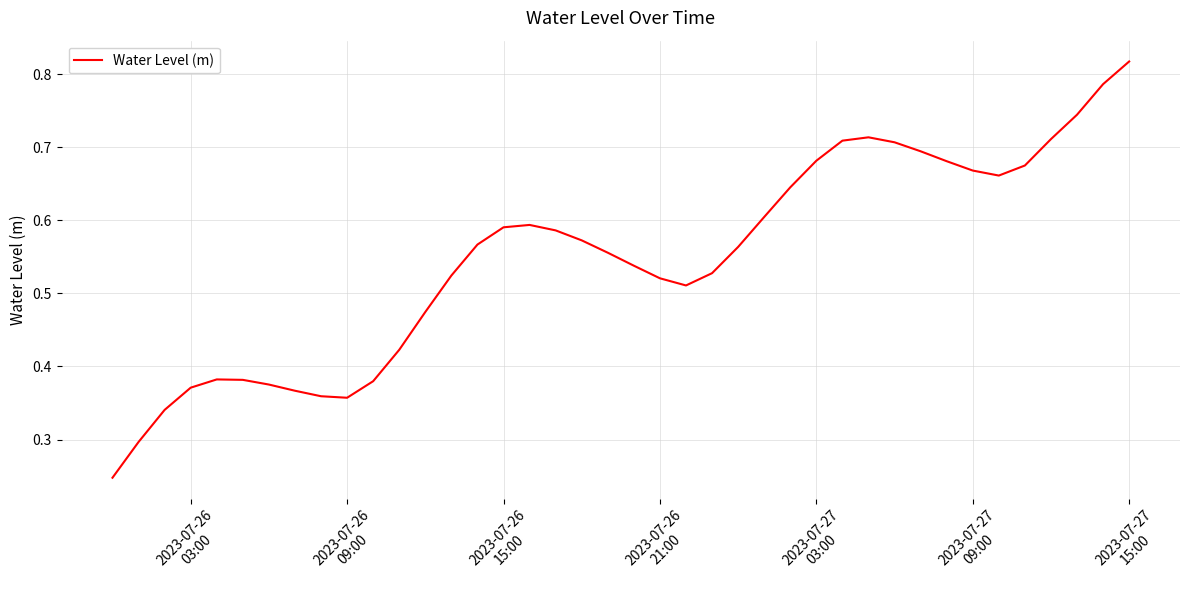

How many categories are shown in the chart?

40